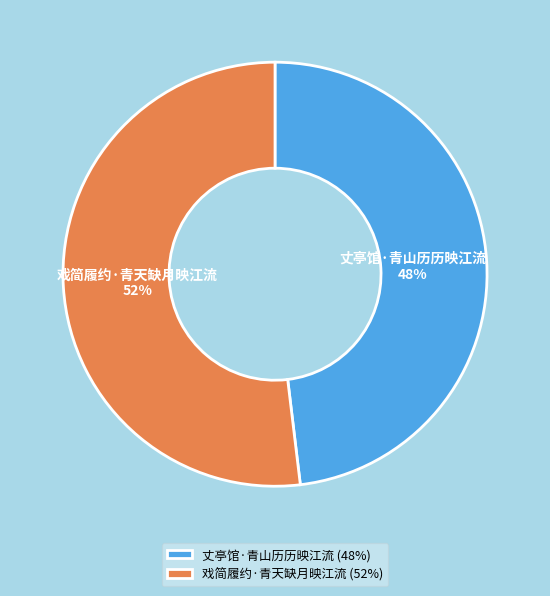

Combined, do 戏简履约·青天缺月映江流 and 丈亭馆·青山历历映江流 account for over 50%?

Yes